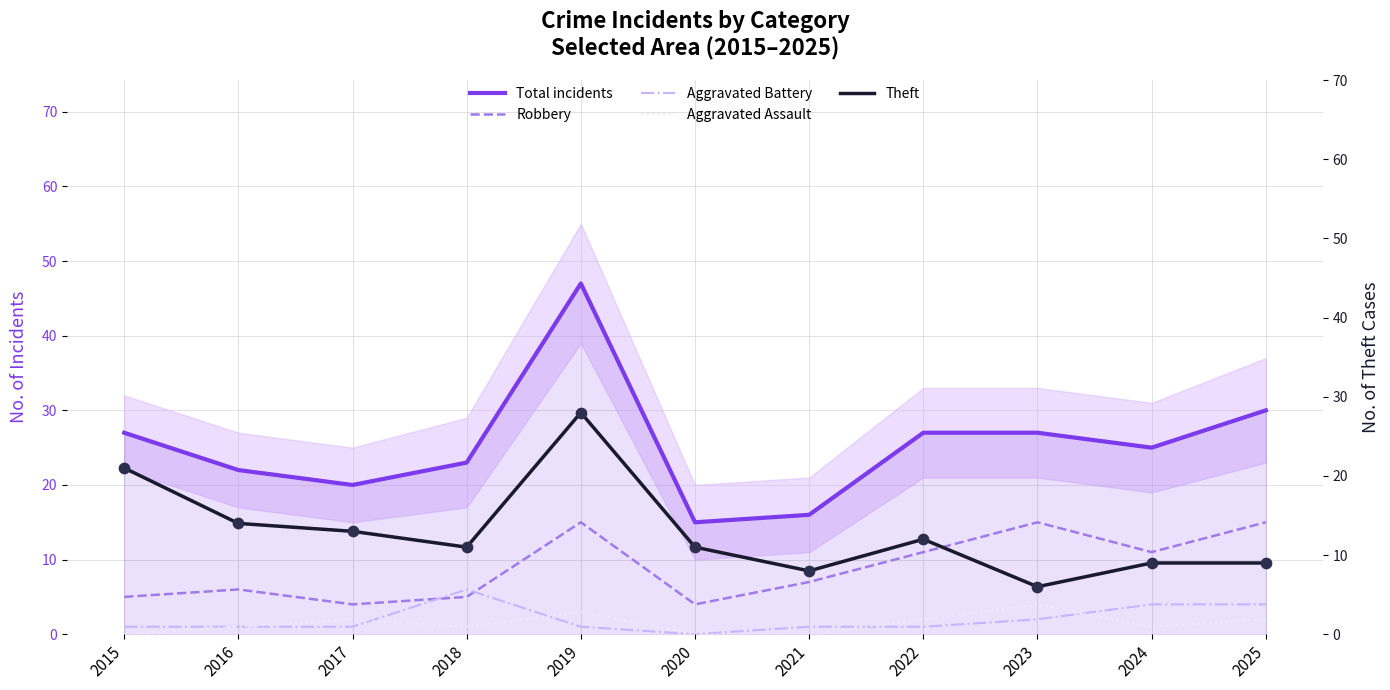

Is the value of Theft at 2016 greater than the value of Aggravated Battery at 2016?

Yes